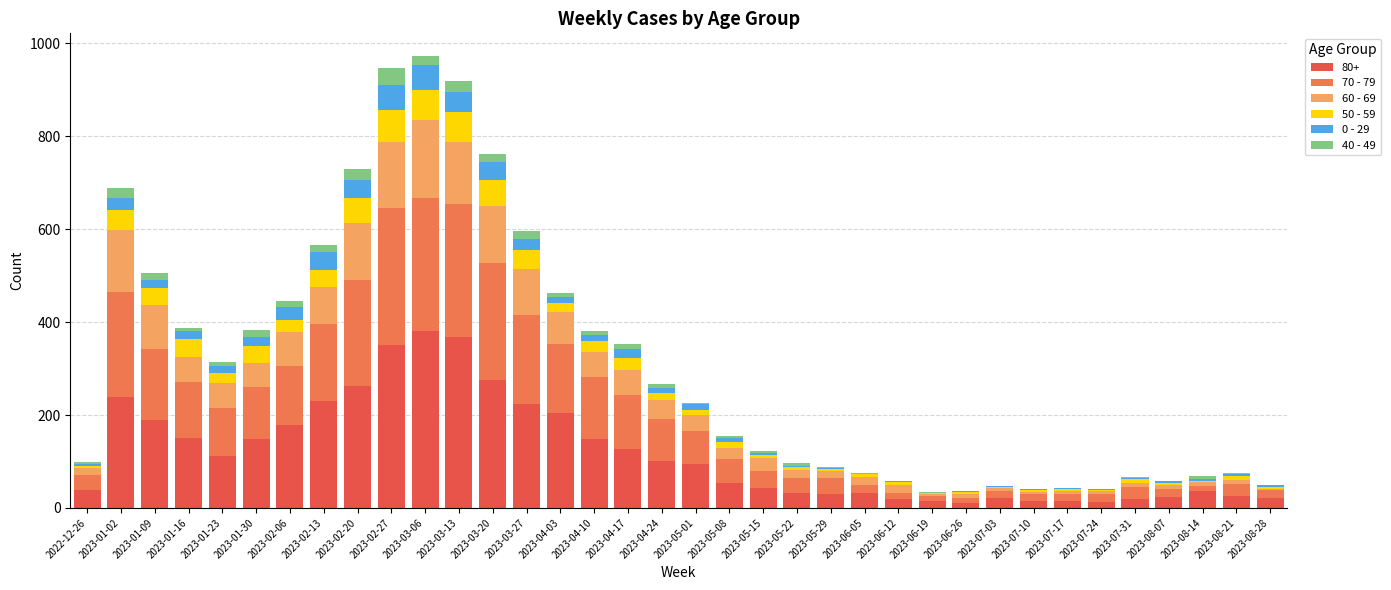

True or false: 40 - 49 has a value of 24 at 2023-01-09.

False